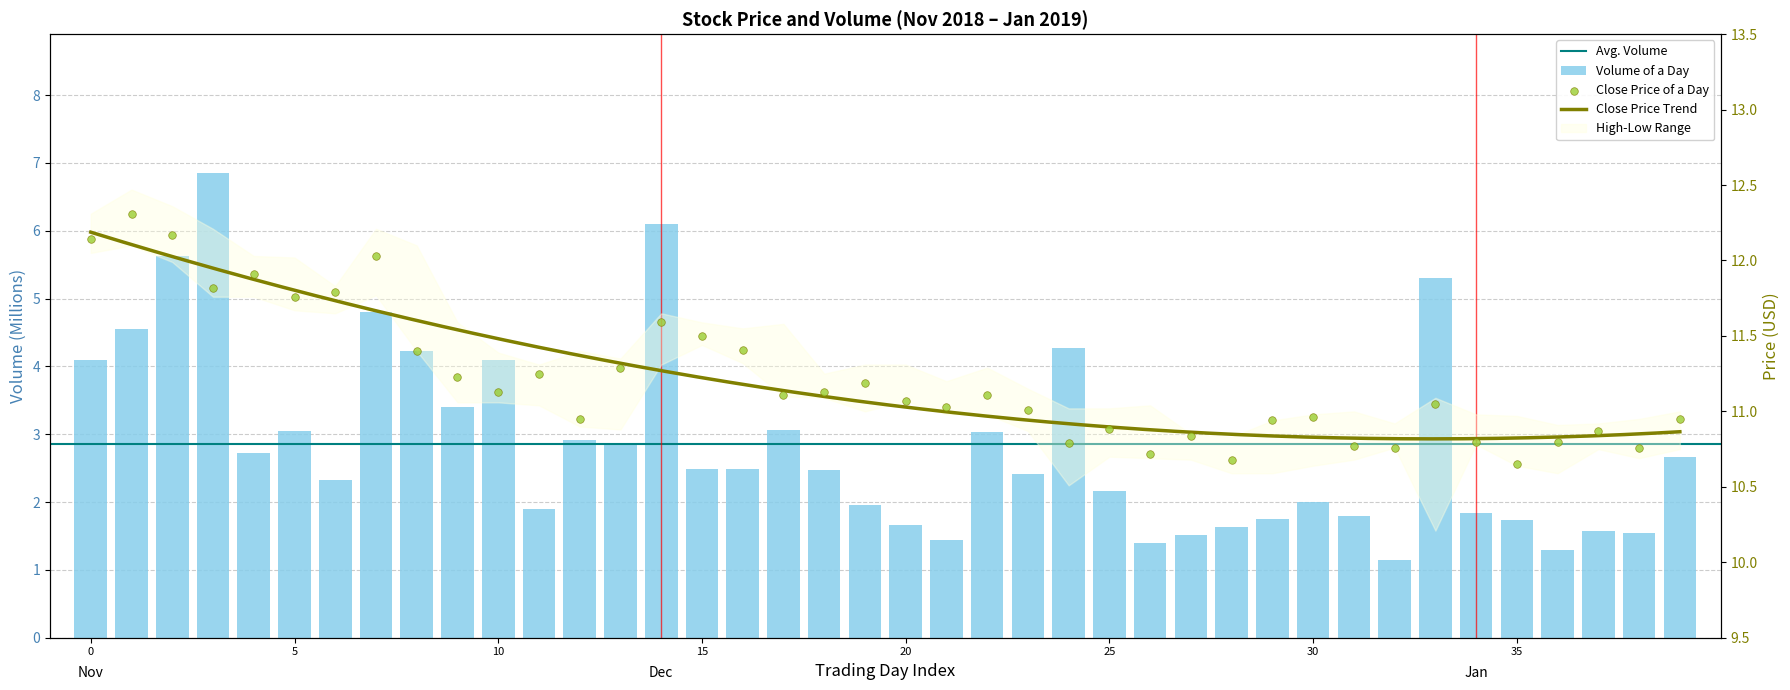

Is the value of close at volume greater than the value of volume at volume?

Yes